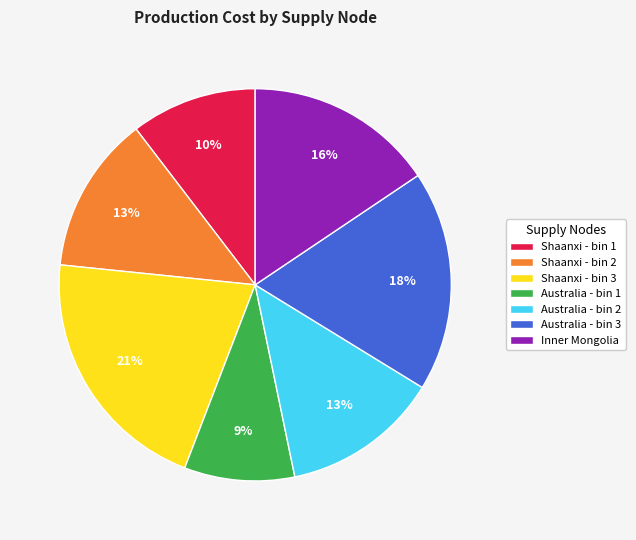

Which has a higher value, Australia - bin 2 or Australia - bin 3?

Australia - bin 3